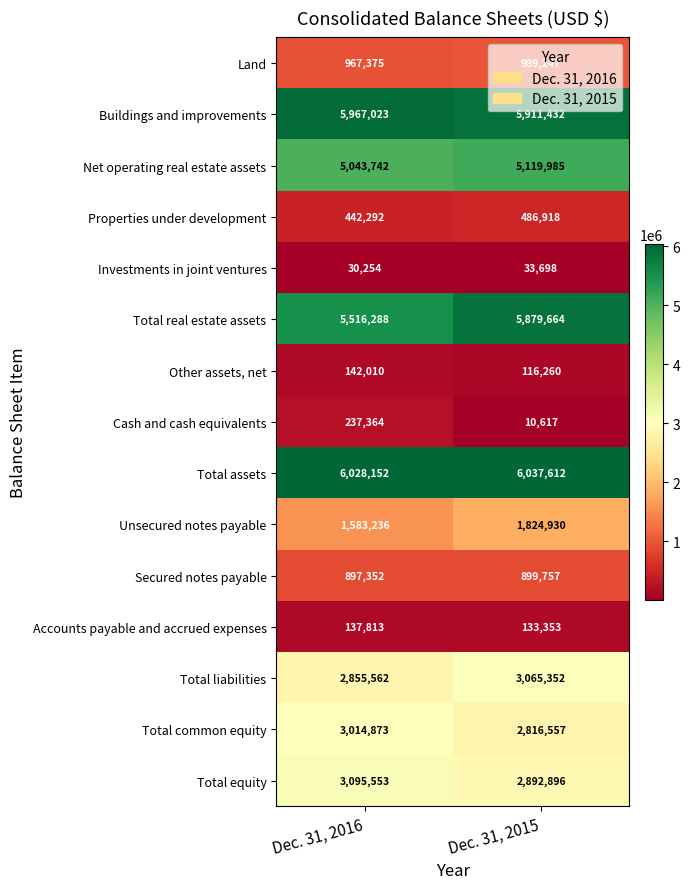

What is the sum of all Properties under development values?

929210